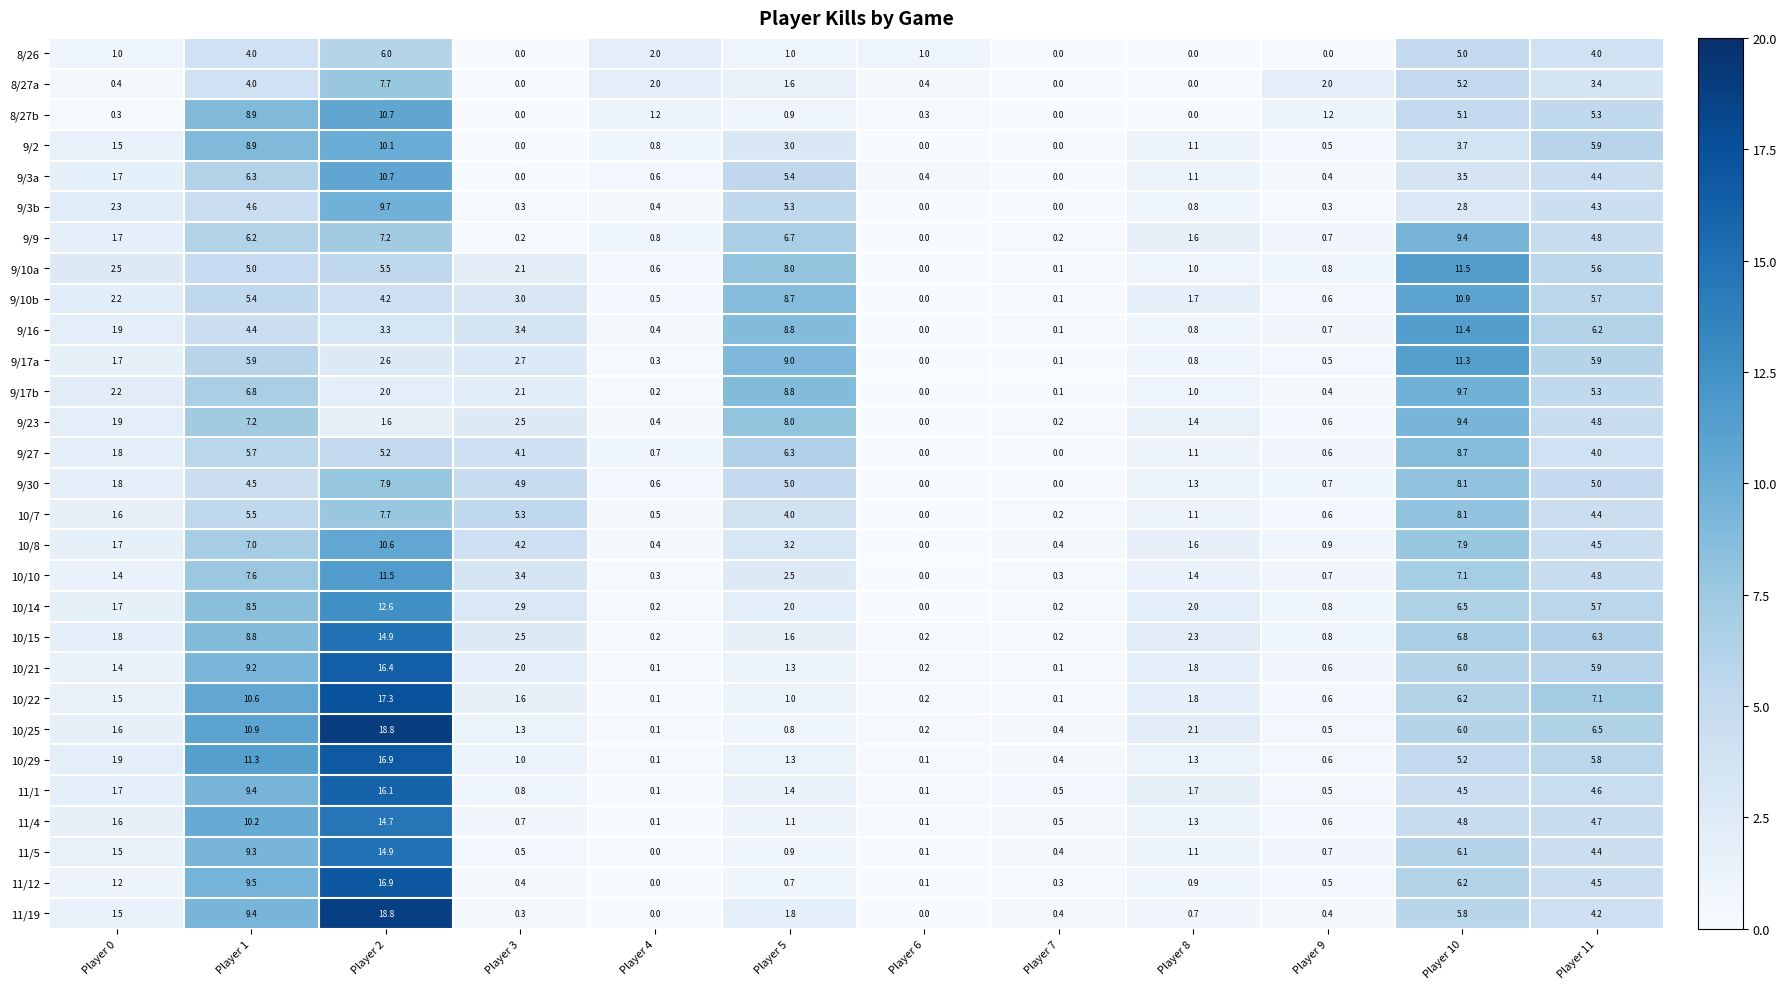

What is the maximum value shown in the chart?

18.8